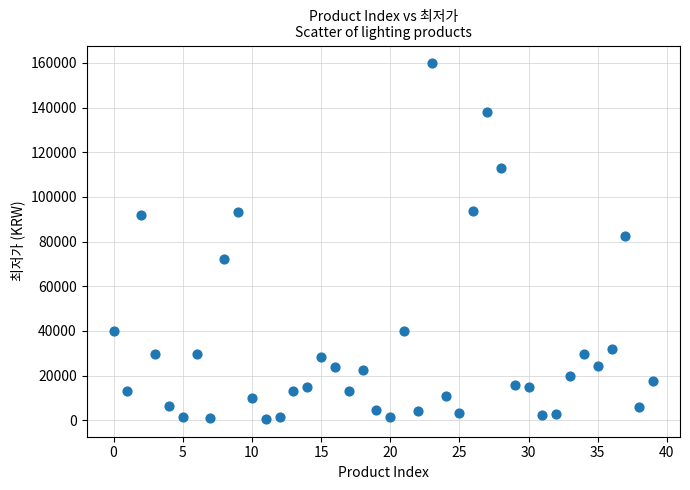

What Y value in the scatter plot is closest to 80190?

82320